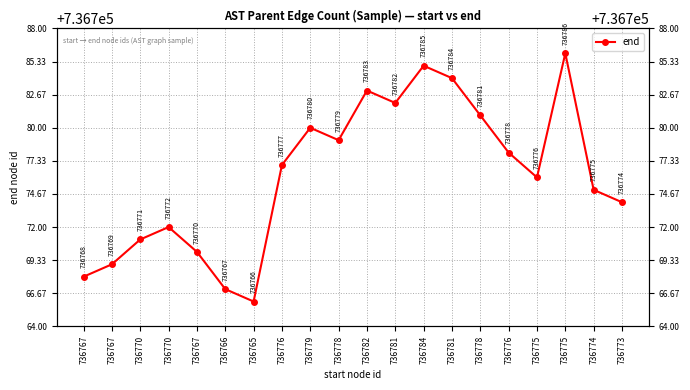

What is the difference between the maximum and minimum values?

20